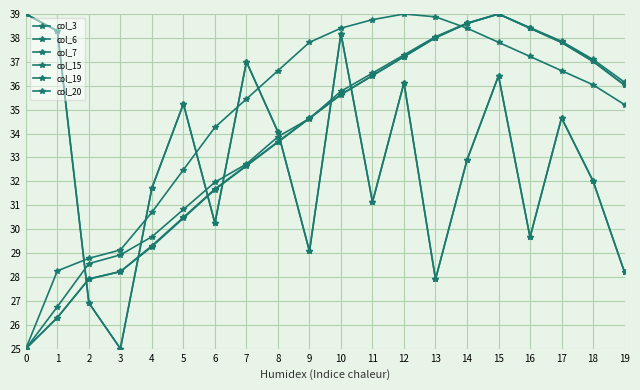

At which category does col_15 reach its first local valley?

3